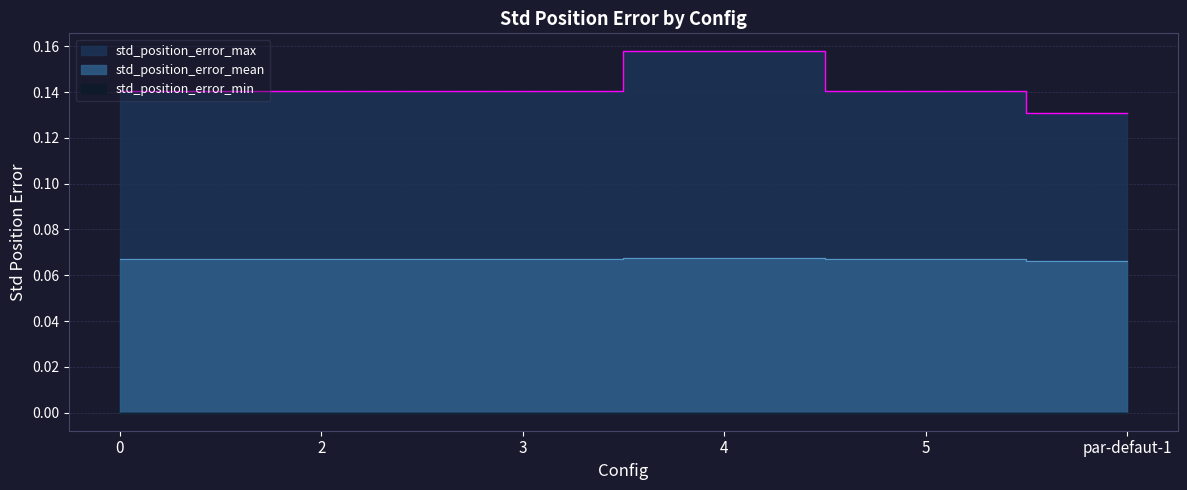

Does the chart display data point markers on the line(s)?

No